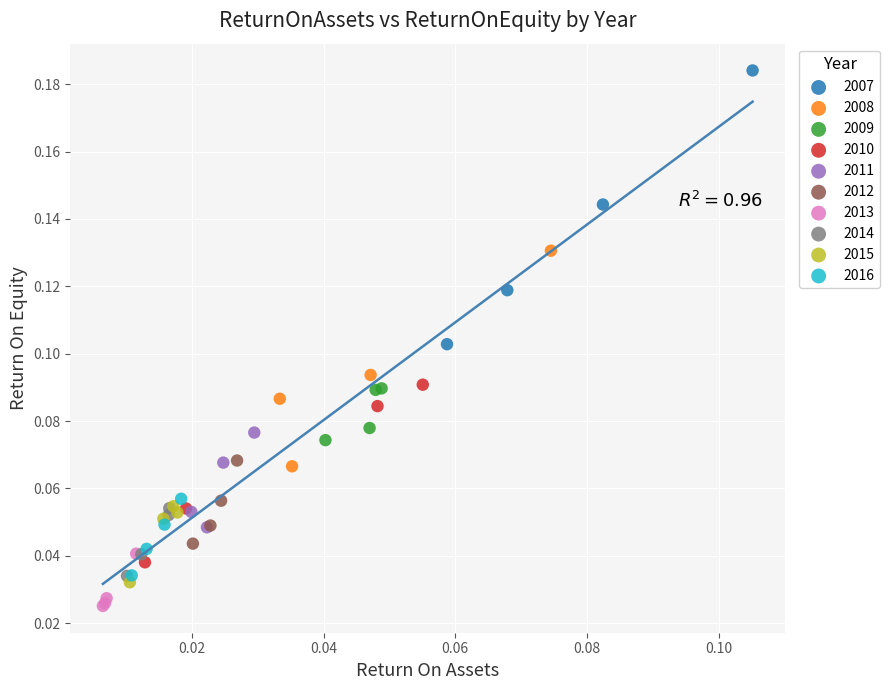

Which series contains the lowest Y value?

2013